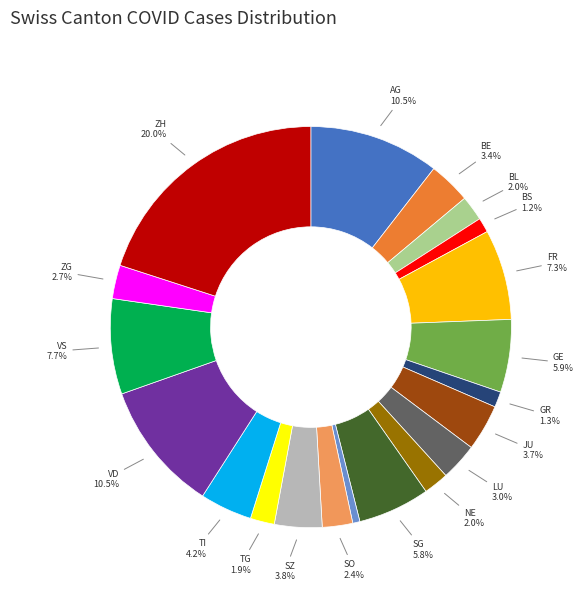

Count the number of slices in the pie.

20